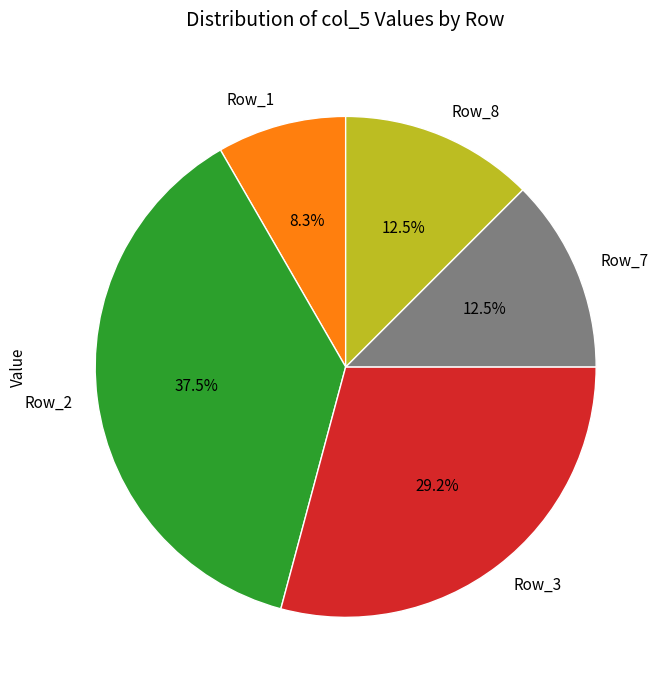

True or false: Row_2 accounts for 49% of the total.

False